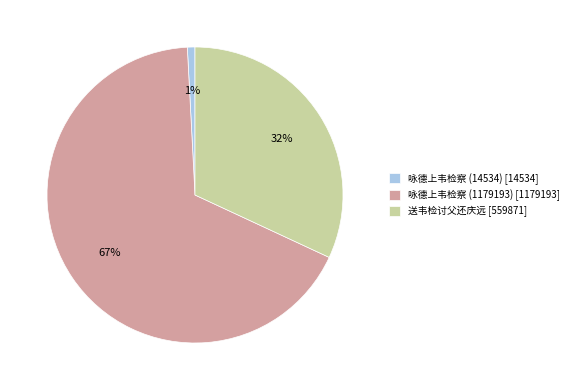

To the nearest percent, what percentage of the pie is 咏德上韦检察 (14534)?

1%